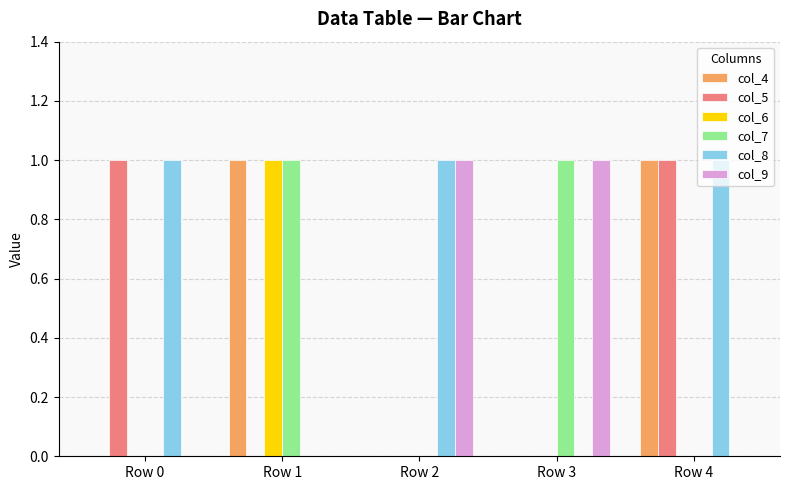

Between Row 0 and Row 4, which series saw the biggest shift?

col_4